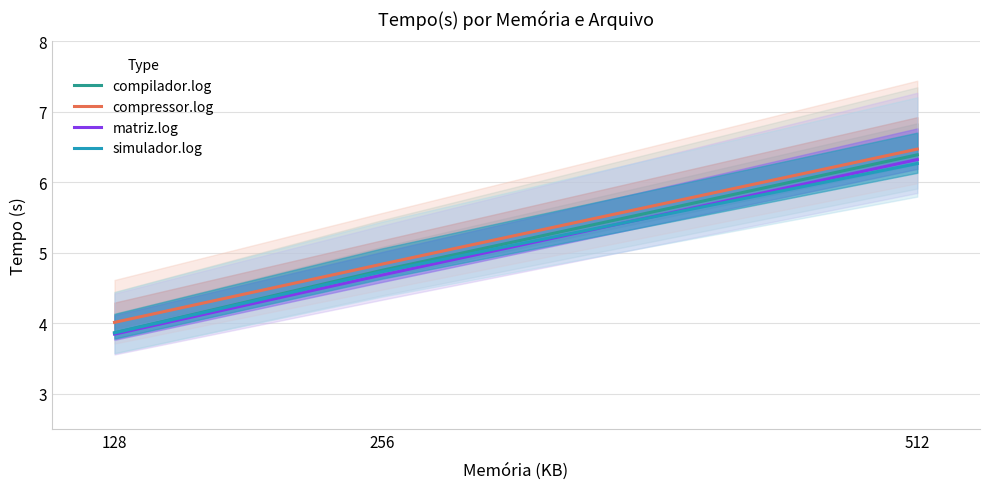

Which has a higher value, 256 or 512?

512